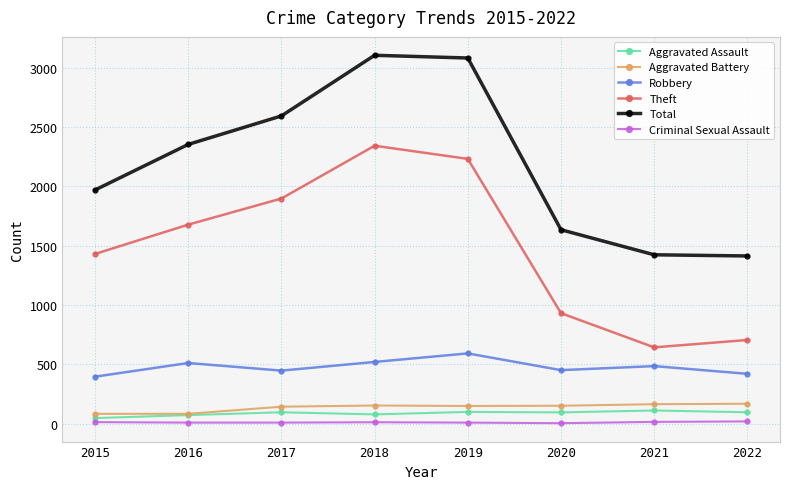

At how many categories does at least one series exceed 57?

8